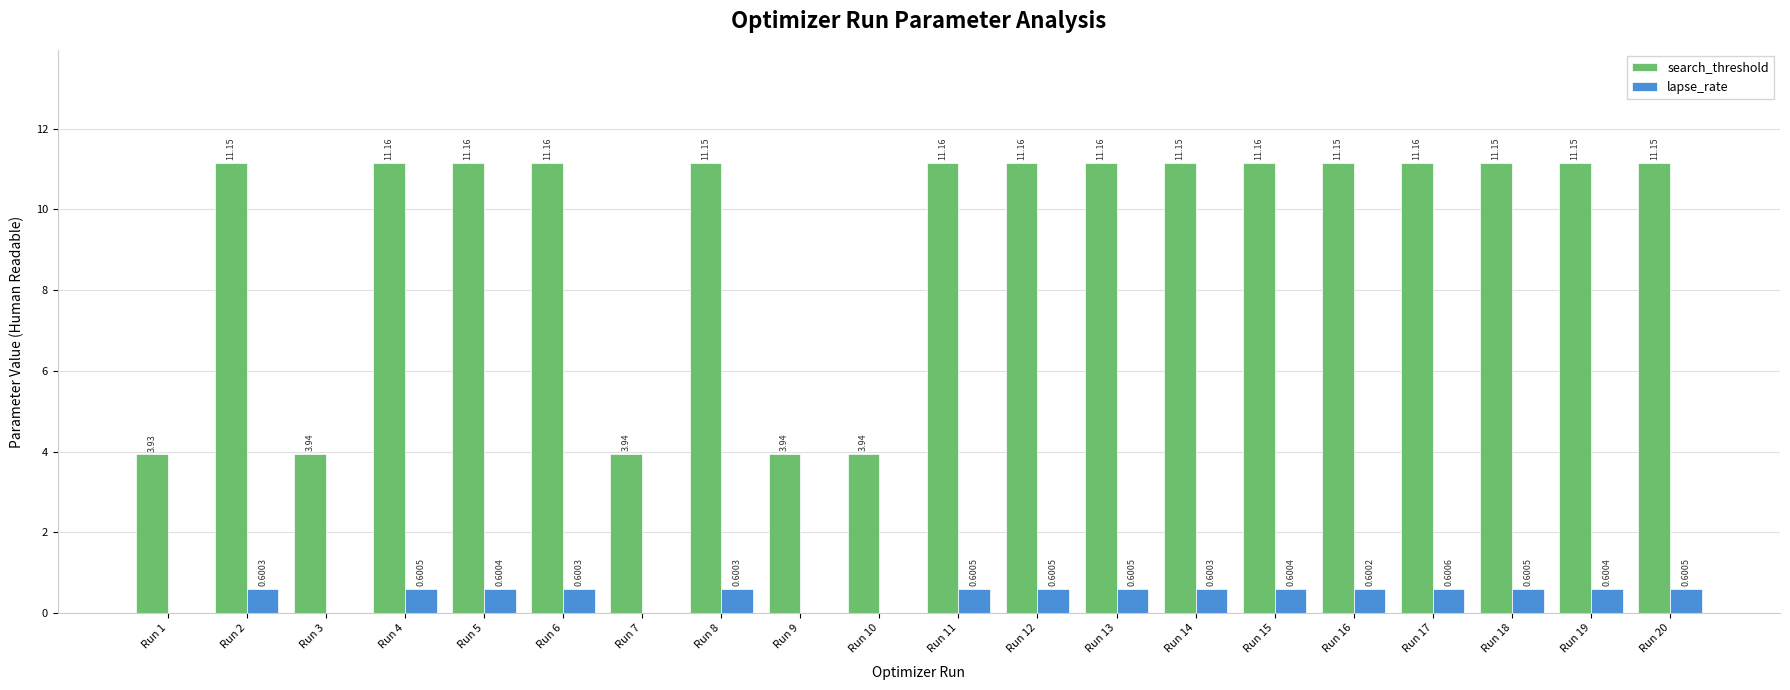

Which series has the largest total across all categories?

search_threshold